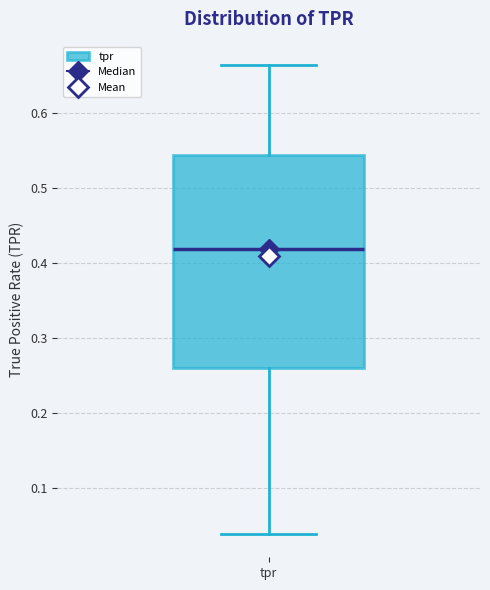

Transcribe this box plot: give where the median line is, the range the box spans, and where the two whiskers end, as read against the y-axis. The values are not printed on the chart, so give them approximately, as read against the axis.

median 0.42, box 0.26 to 0.55, whiskers 0.04 to 0.66